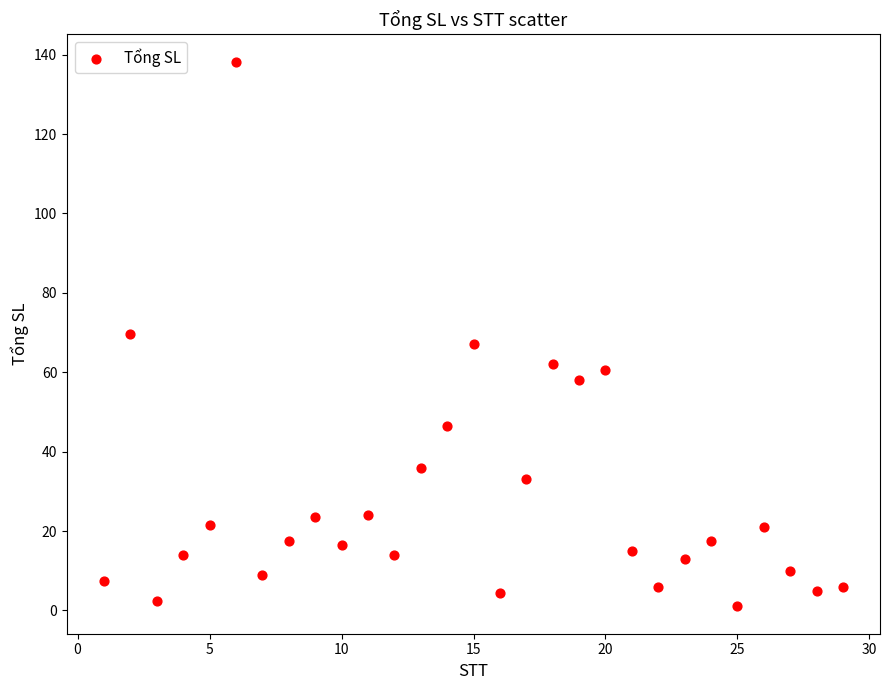

What is the range of X values (max minus min)?

28.0